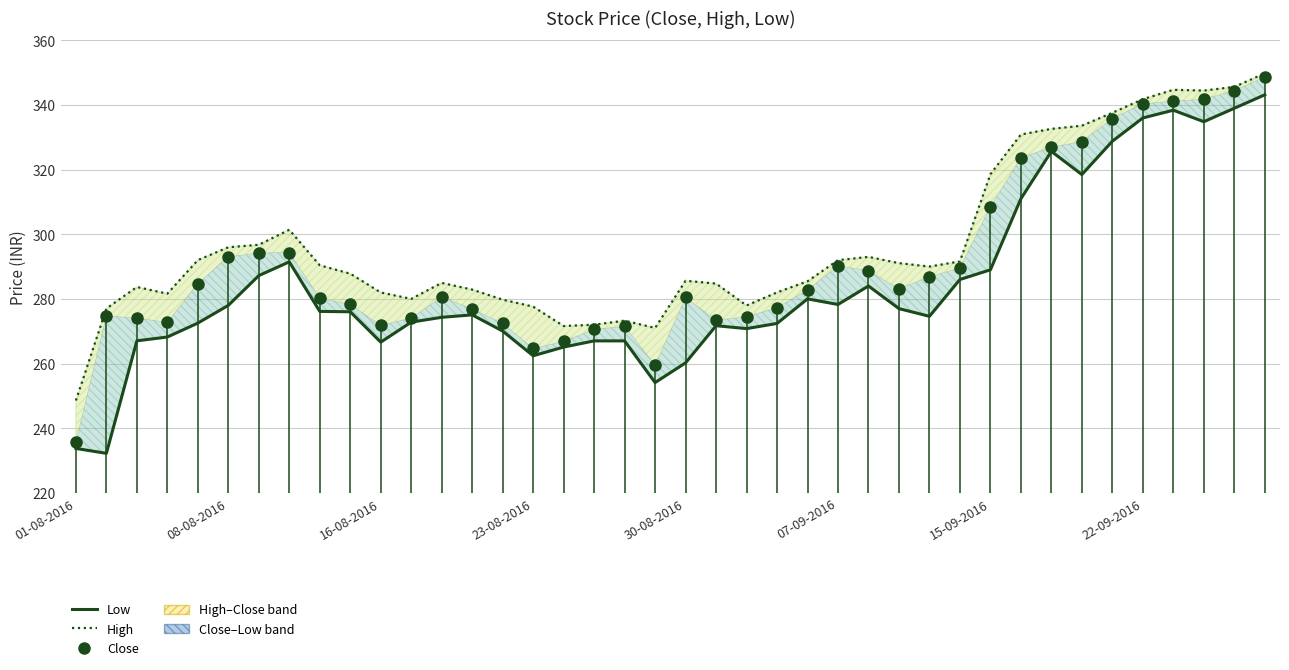

Reading left to right, what are all the values shown in this chart?

High: 248.6	277.0	283.7	281.6	292.0	296.0	296.7	301.4	290.4	287.8	282.0	280.0	284.9	282.9	279.8	277.6	271.6	272.0	273.3	271.0	285.6	284.7	277.9	282.0	285.4	292.0	293.0	291.1	290.0	291.6	318.6	330.9	332.6	333.6	337.6	341.8	344.7	344.5	345.6	349.8
Low: 233.7	232.2	267.0	268.2	272.5	278.0	287.2	291.5	276.1	276.0	266.6	272.8	274.3	275.1	270.0	262.4	265.1	267.0	267.0	254.1	260.2	271.7	270.8	272.4	280.0	278.3	284.0	277.0	274.6	286.0	289.0	311.0	325.7	318.5	328.8	336.0	338.4	334.8	339.0	343.2
Close: 235.7	274.7	274.1	272.7	284.7	293.0	294.2	294.3	280.2	278.3	271.8	274.1	280.6	276.9	272.4	264.6	266.9	270.5	271.6	259.5	280.4	273.4	274.5	277.3	282.8	290.2	288.7	283.1	286.8	289.6	308.6	323.7	326.9	328.7	335.8	340.4	341.2	341.8	344.5	348.7